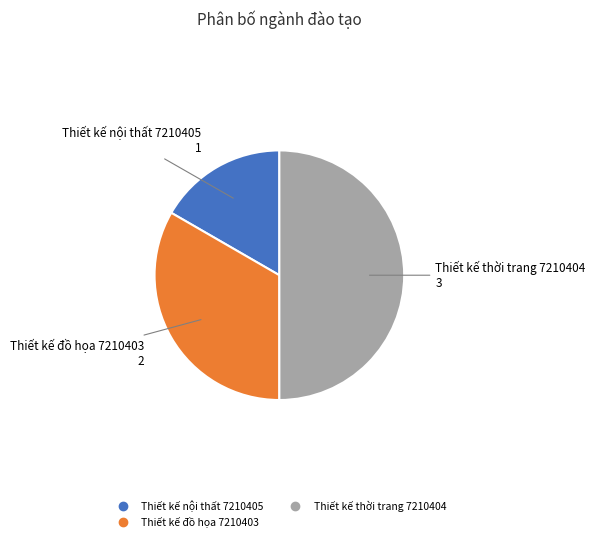

Which slice is the largest?

Thiết kế thời trang 7210404